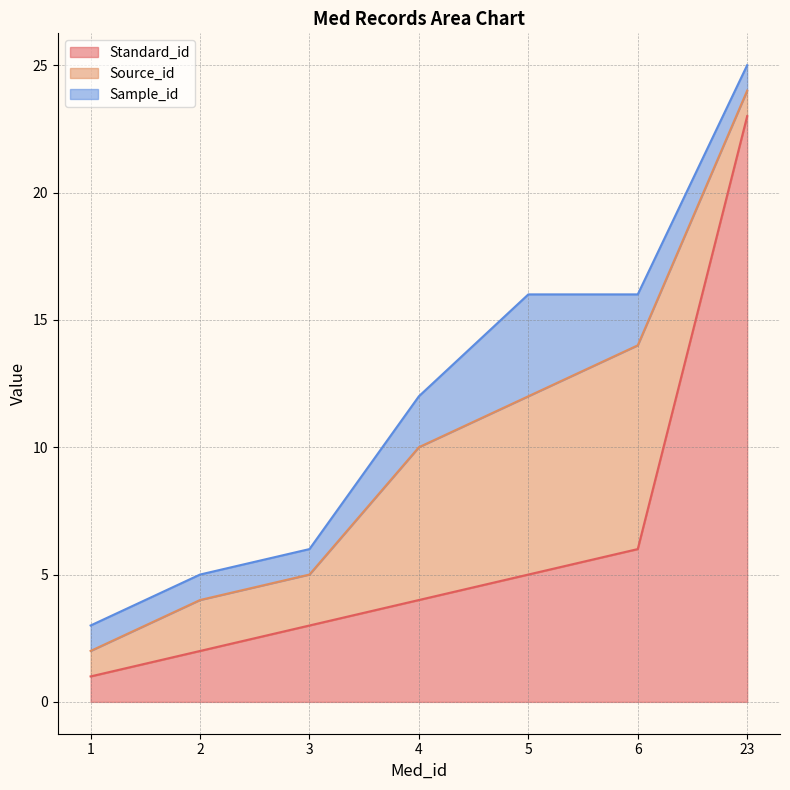

What is the difference between the maximum and minimum values in the Sample_id series?

3